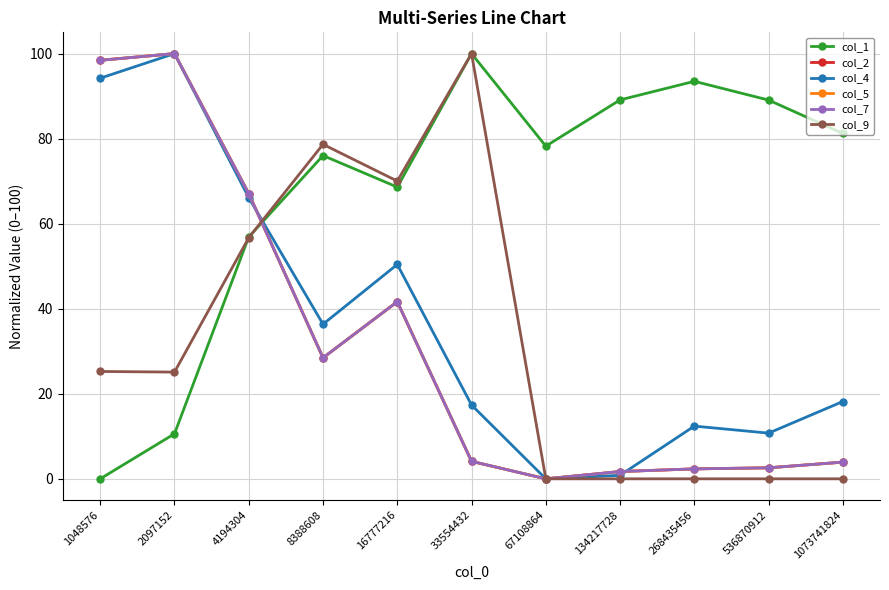

At which category is the sum across all series the highest?

2097152